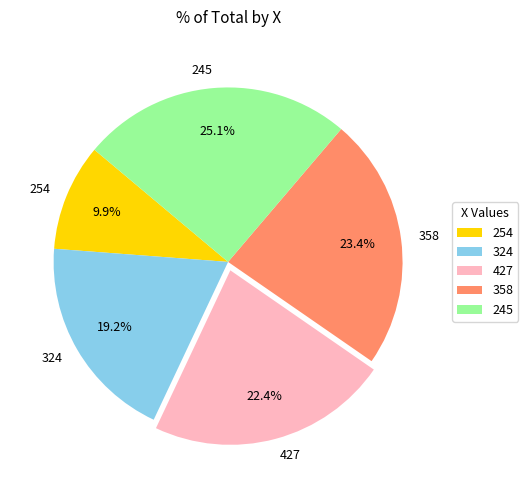

To the nearest percent, what is the difference between the largest and smallest slice percentages?

15%